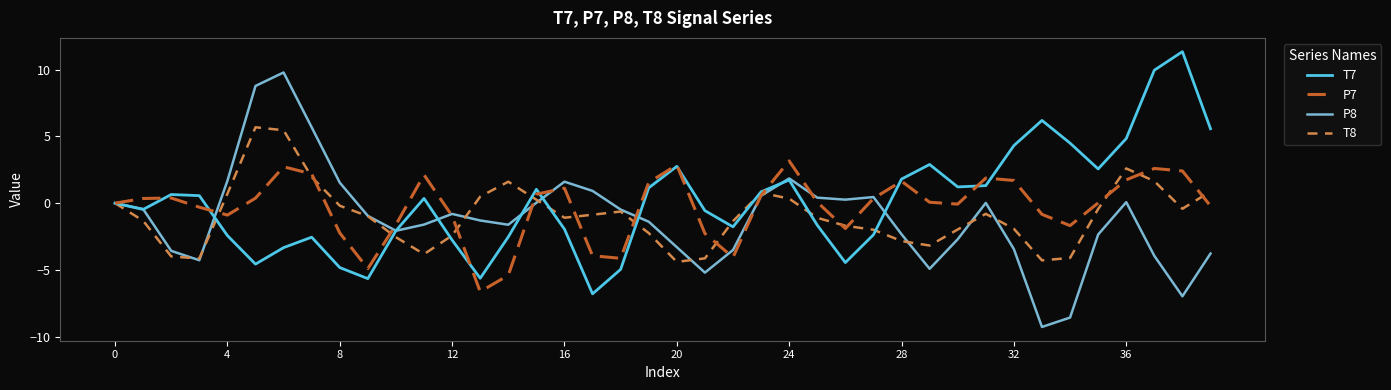

Rank the series by their maximum value, from highest to lowest.

T7, P8, T8, P7